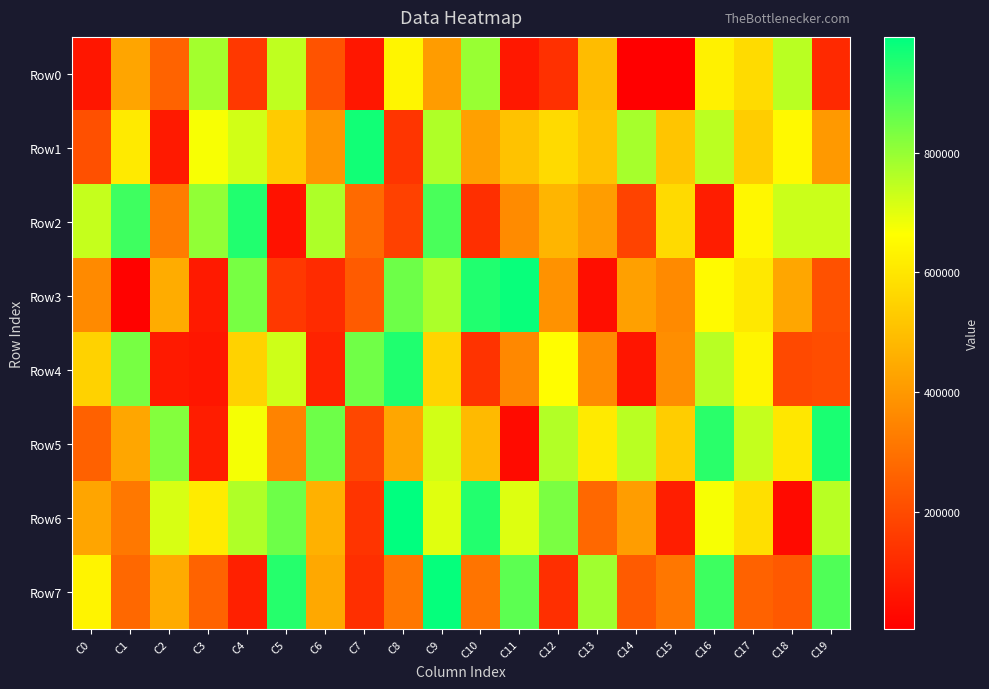

What is the maximum value shown in the chart?

993990